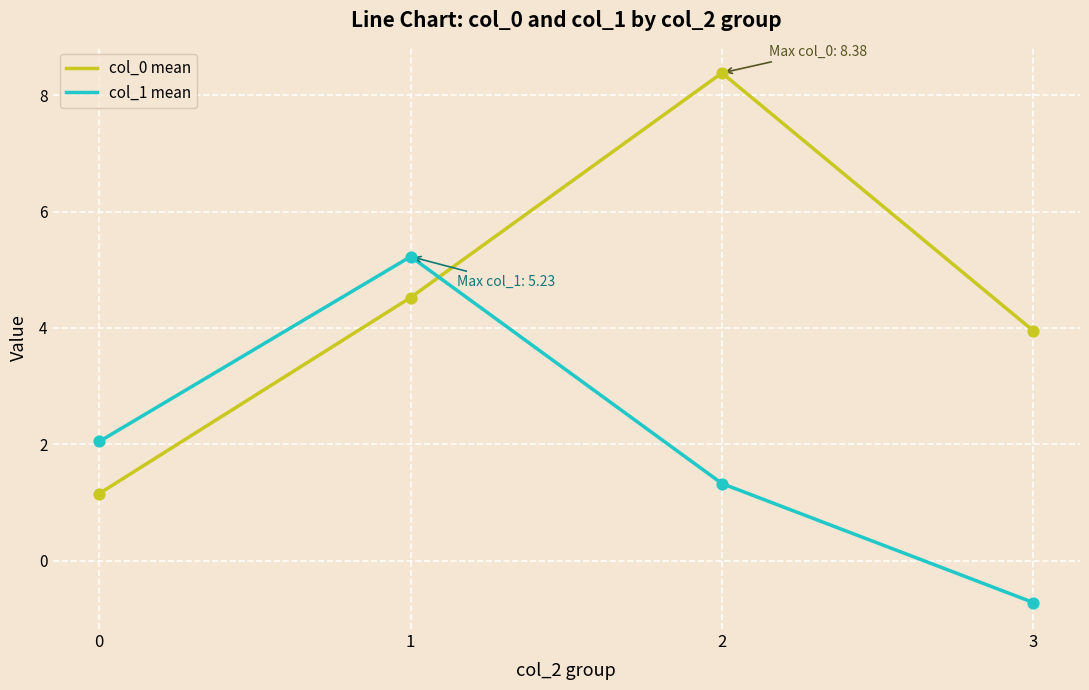

Which series has the largest range (max minus min)?

col_0 mean